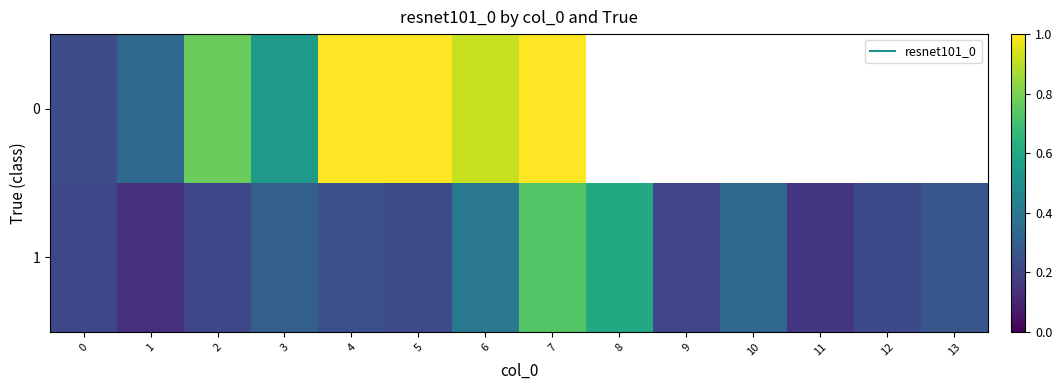

True or false: 0 has a value of 0.5 at 4.

False